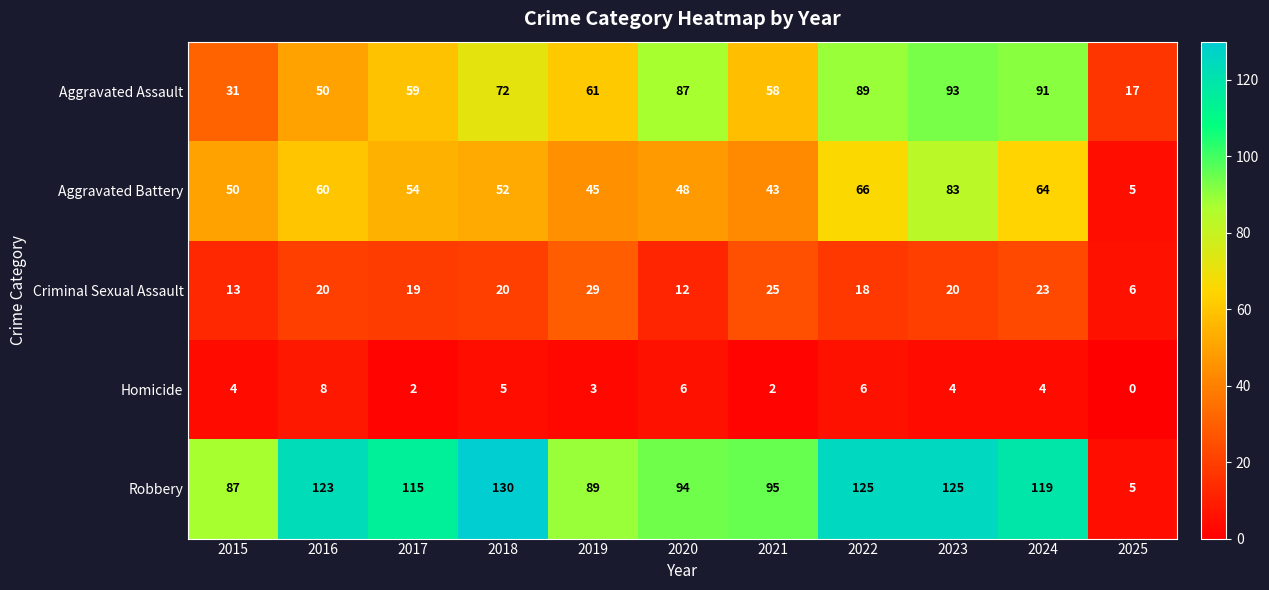

True or false: Homicide has a value of 2 at 2024.

False